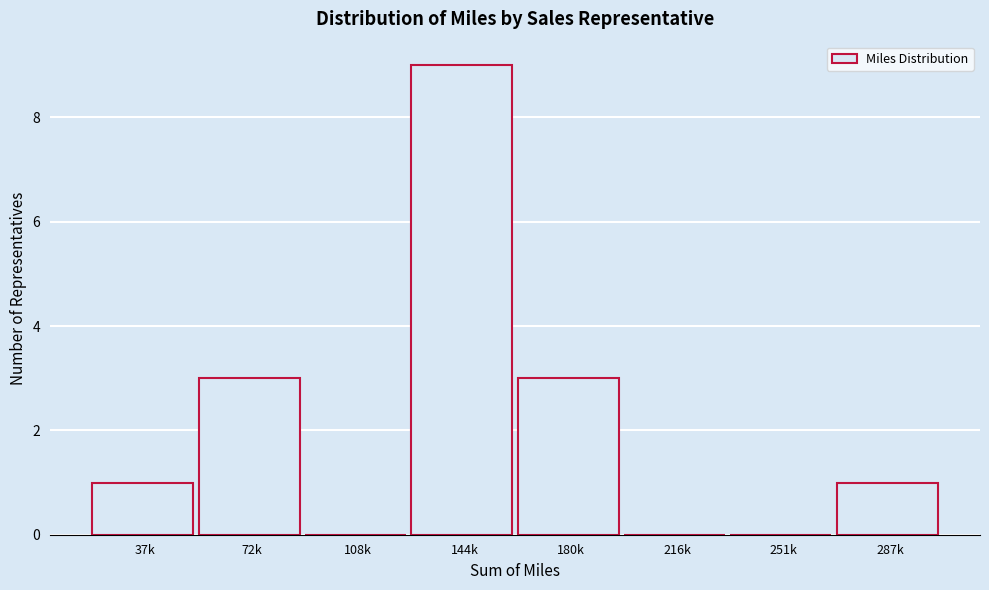

Reading left to right, what are all the values shown in this chart?

37k=1	72k=3	108k=0	144k=9	180k=3	216k=0	251k=0	287k=1